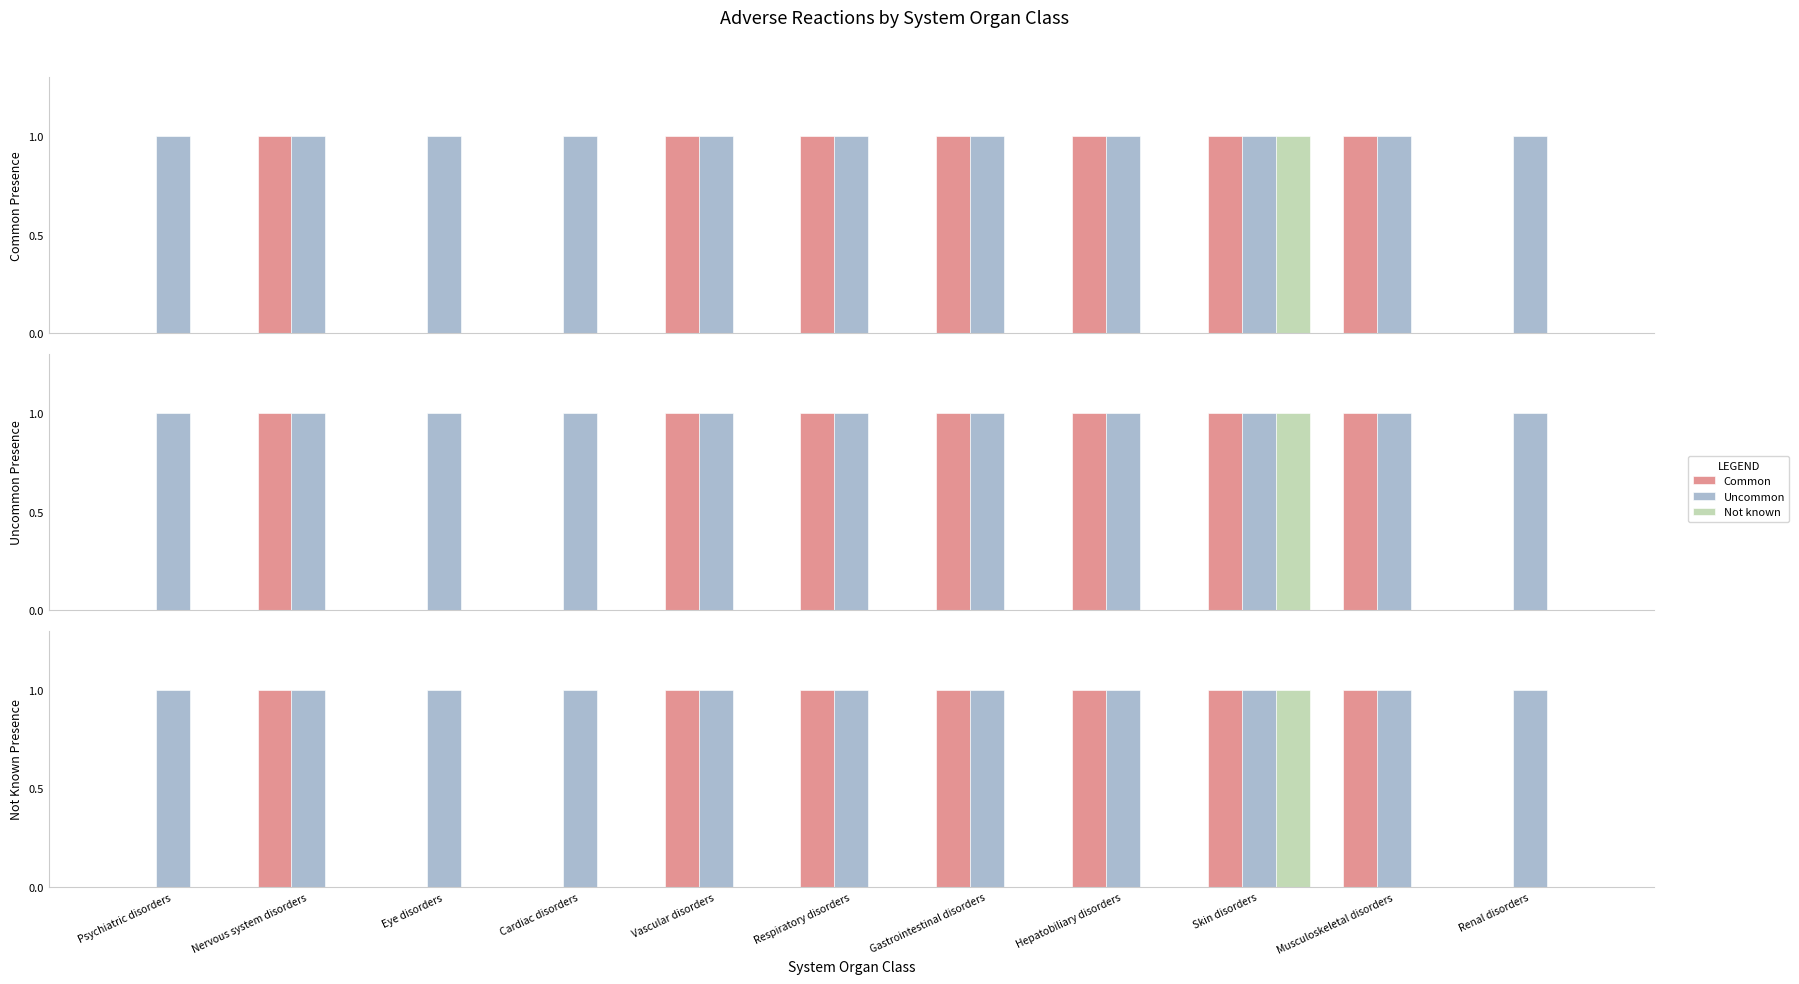

What is the value of the Uncommon bar at the 5th from the left?

1